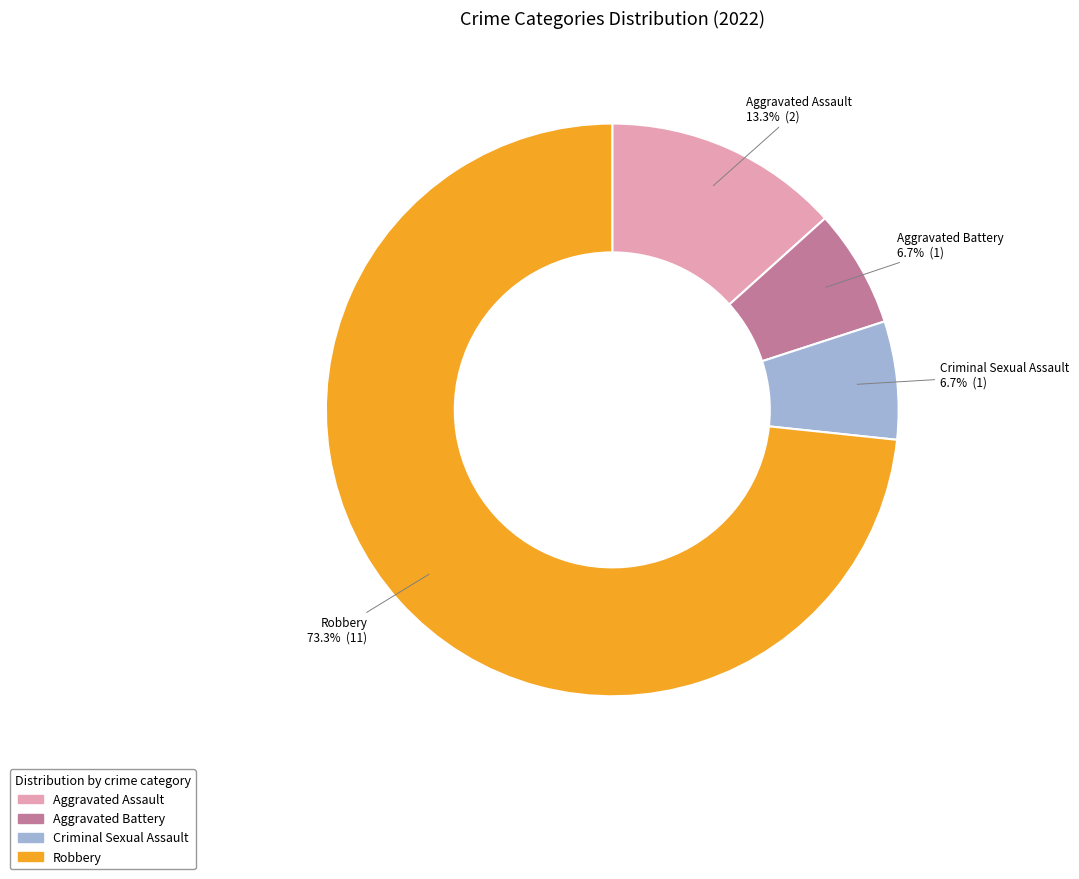

To the nearest percent, what is the difference between the largest and smallest slice percentages?

67%